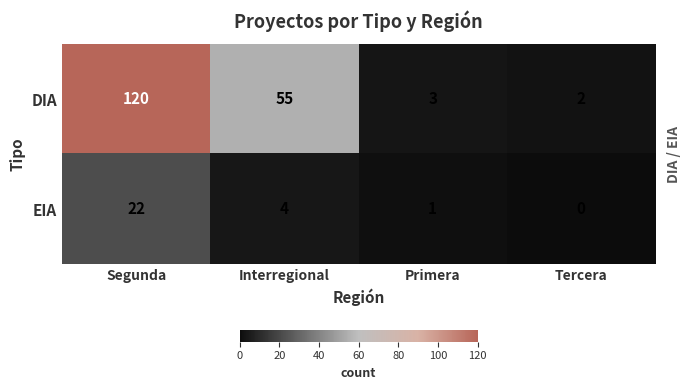

What is the sum of all EIA values?

27